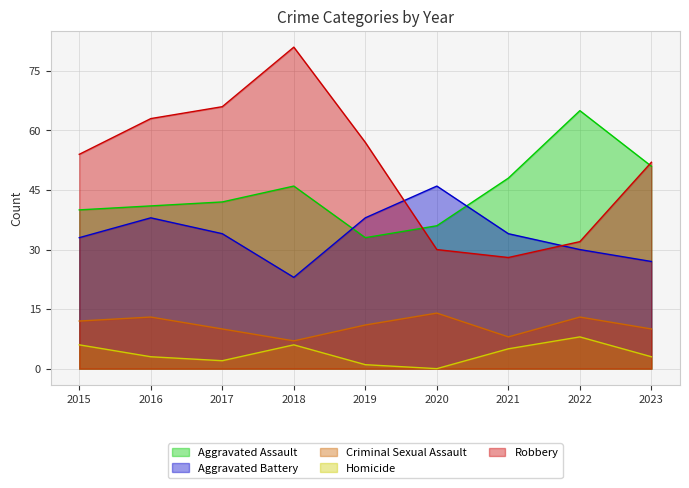

Which series has the largest total across all categories?

Robbery